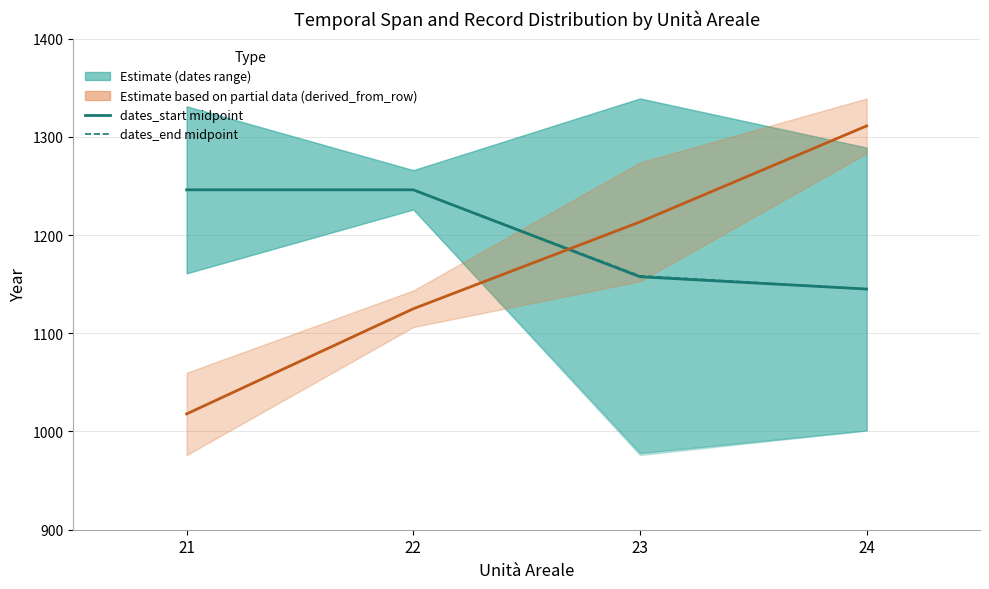

True or false: dates_start midpoint and dates_end midpoint intersect in this chart.

False